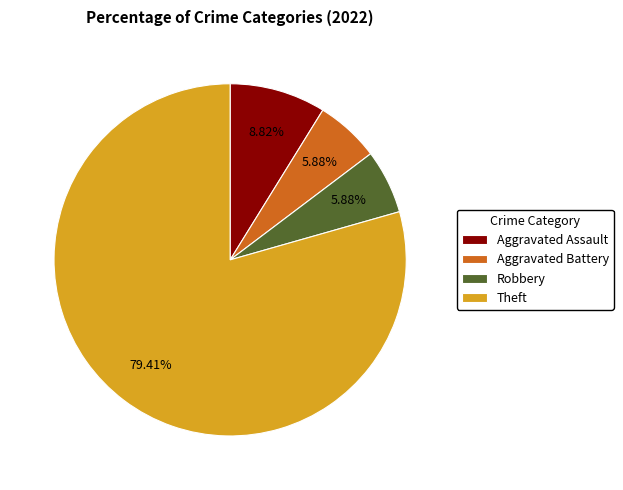

How much of the chart is everything except Aggravated Assault?

91.2%